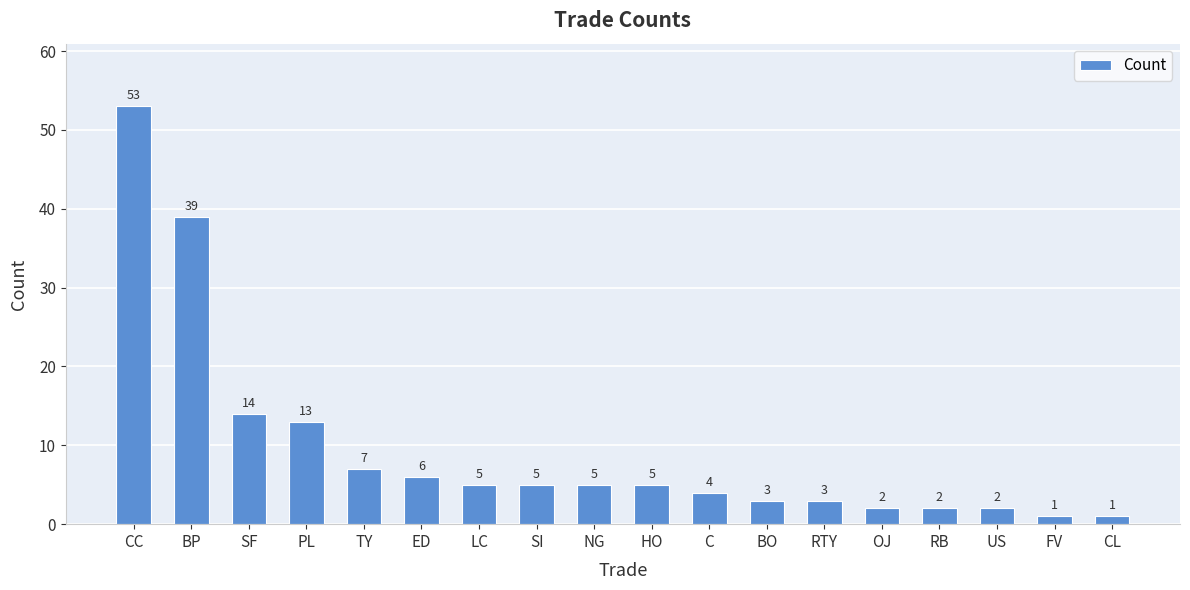

How many data points does each series have?

18